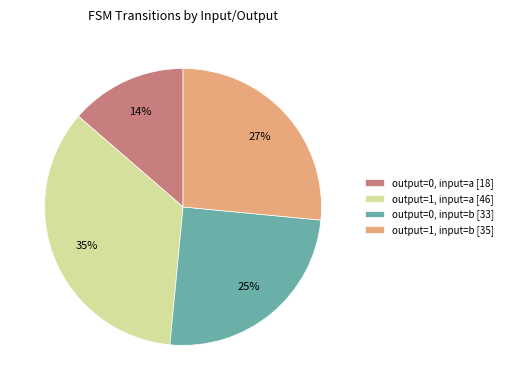

Do output=1, input=a [46] and output=1, input=b [35] together represent more than half of the pie?

Yes